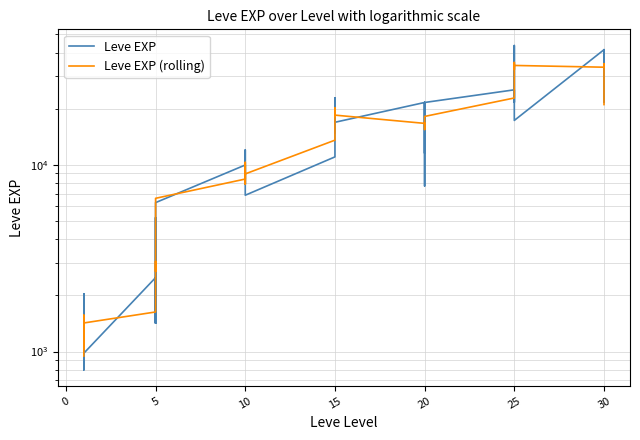

What is the value of the Leve EXP (rolling) point at the 25th from the left?

16693.3